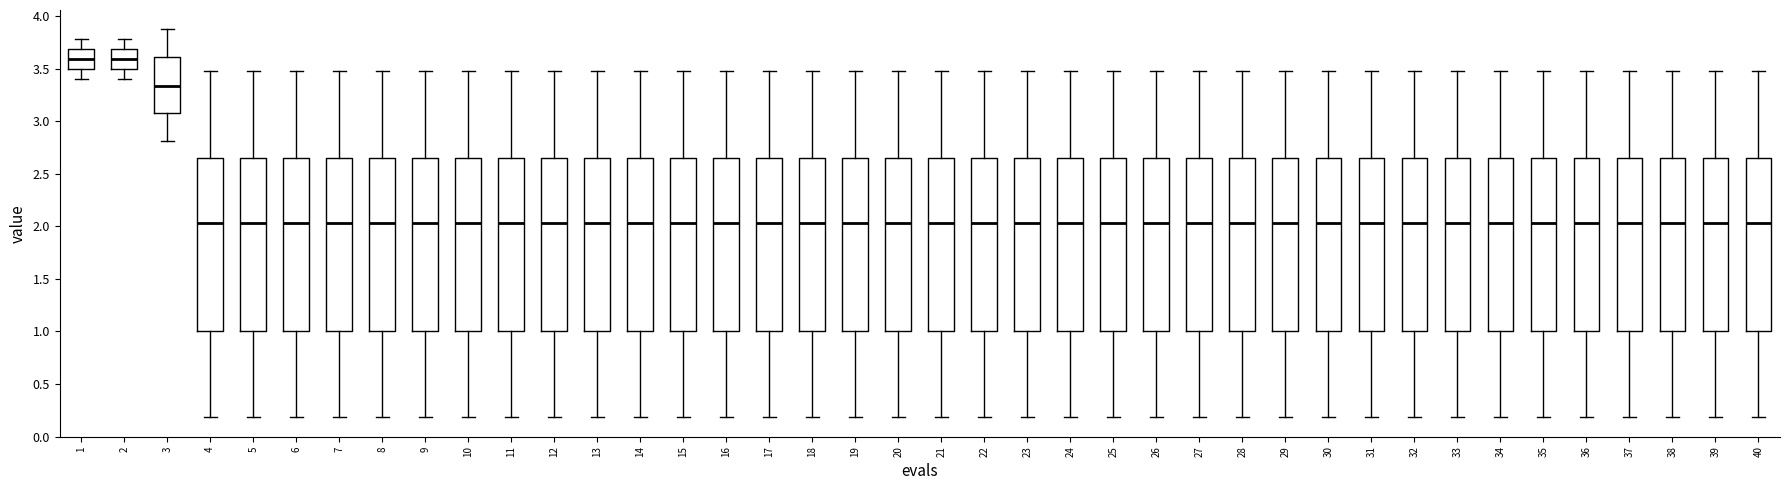

Where does the lower whisker of the box at x = 14 end on the y-axis? The values are not printed on the chart, so give them approximately, as read against the axis.

0.20